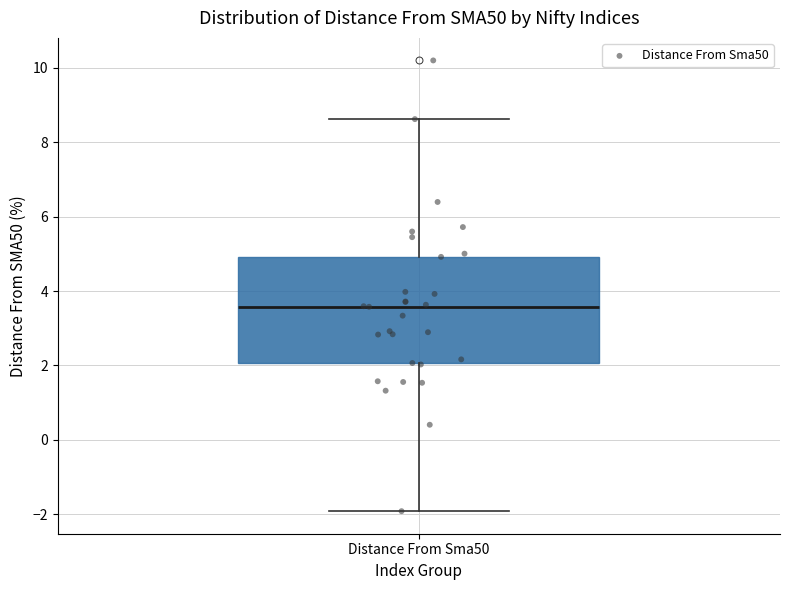

Transcribe this box plot: give where the median line is, the range the box spans, and where the two whiskers end, as read against the y-axis. The values are not printed on the chart, so give them approximately, as read against the axis.

median 3.6, box 2.0 to 5.0, whiskers -2.0 to 8.6